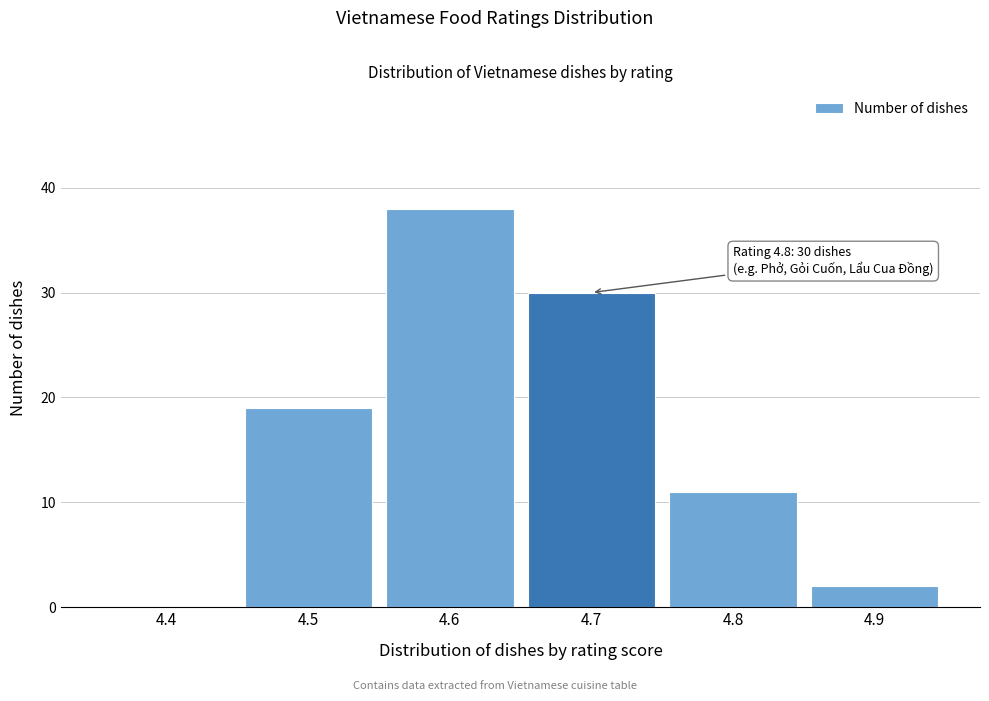

Reading left to right, what are all the values shown in this chart?

4.4=0	4.5=19	4.6=38	4.7=30	4.8=11	4.9=2